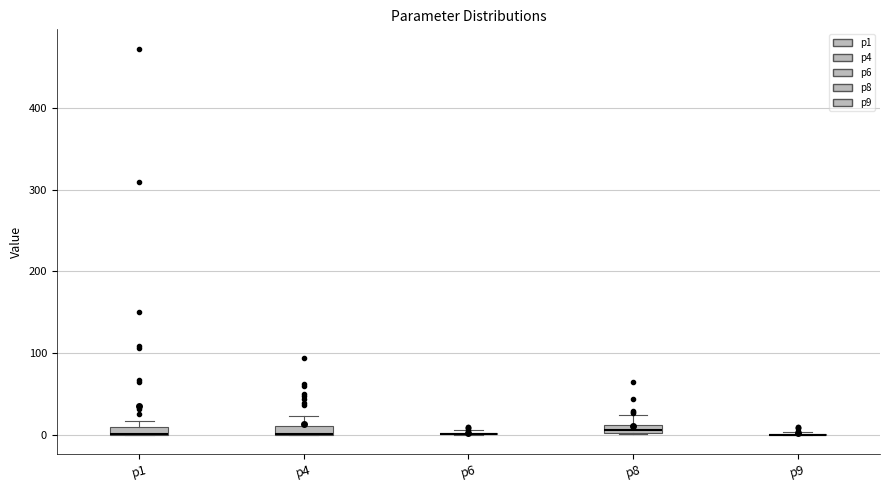

Where is the upper edge of the box for p1 on the y-axis? The values are not printed on the chart, so give them approximately, as read against the axis.

10